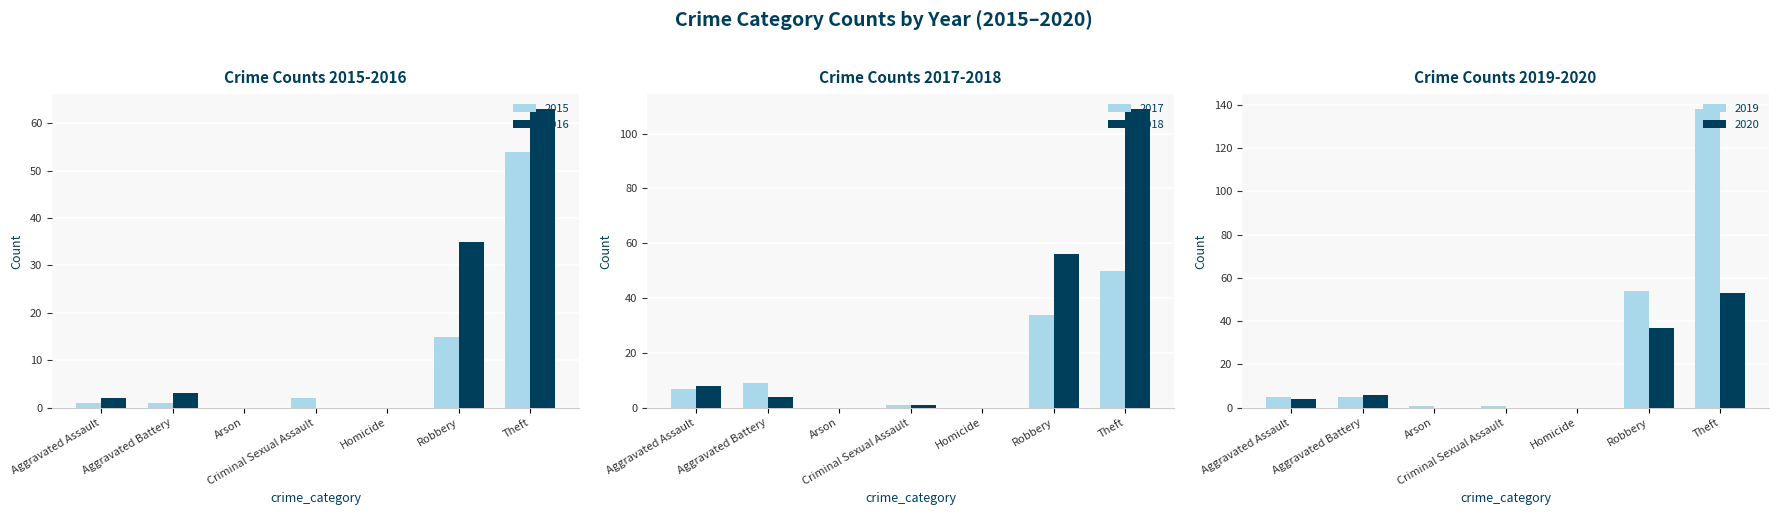

At how many categories does at least one series exceed 107?

1